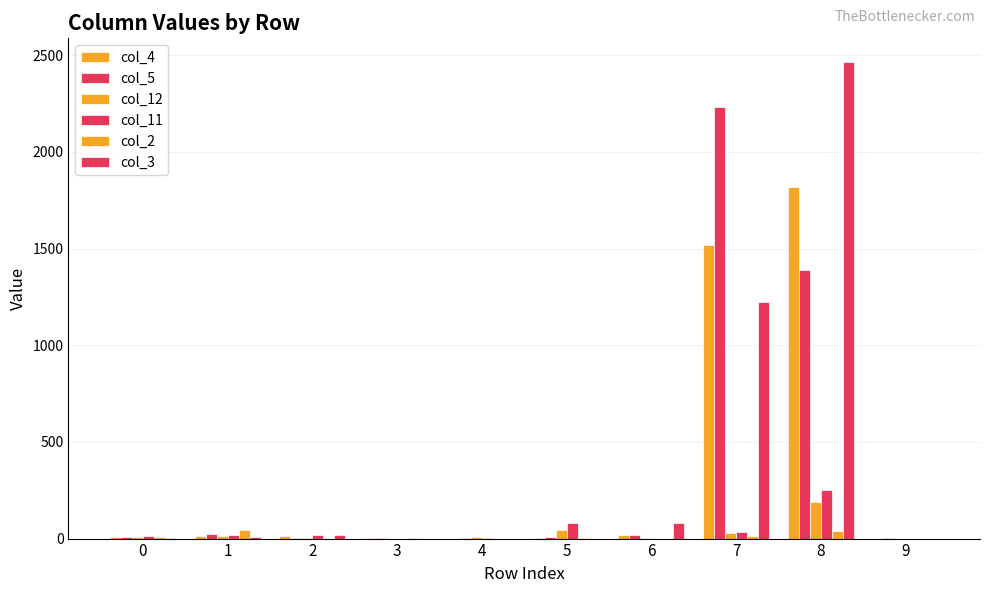

At which category does the chart reach its peak across all series?

8